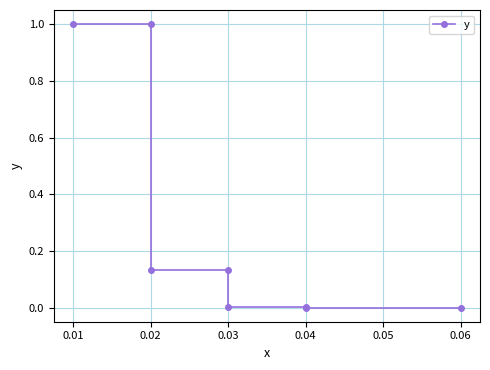

What is the change in value from 0.00 to 0.04?

-1.0